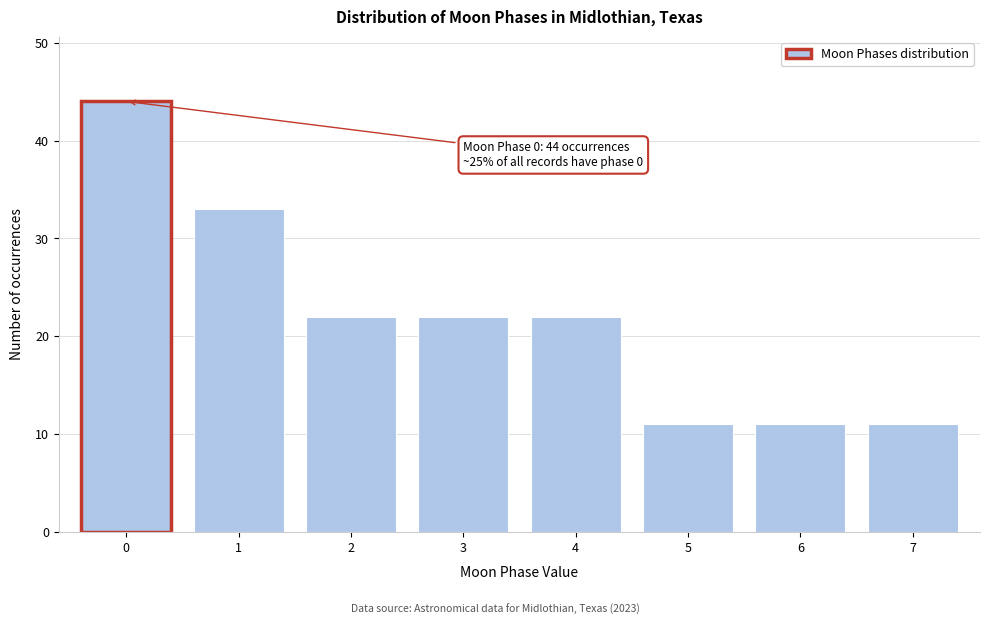

Reading left to right, list all the values displayed in this chart.

0=44	1=33	2=22	3=22	4=22	5=11	6=11	7=11